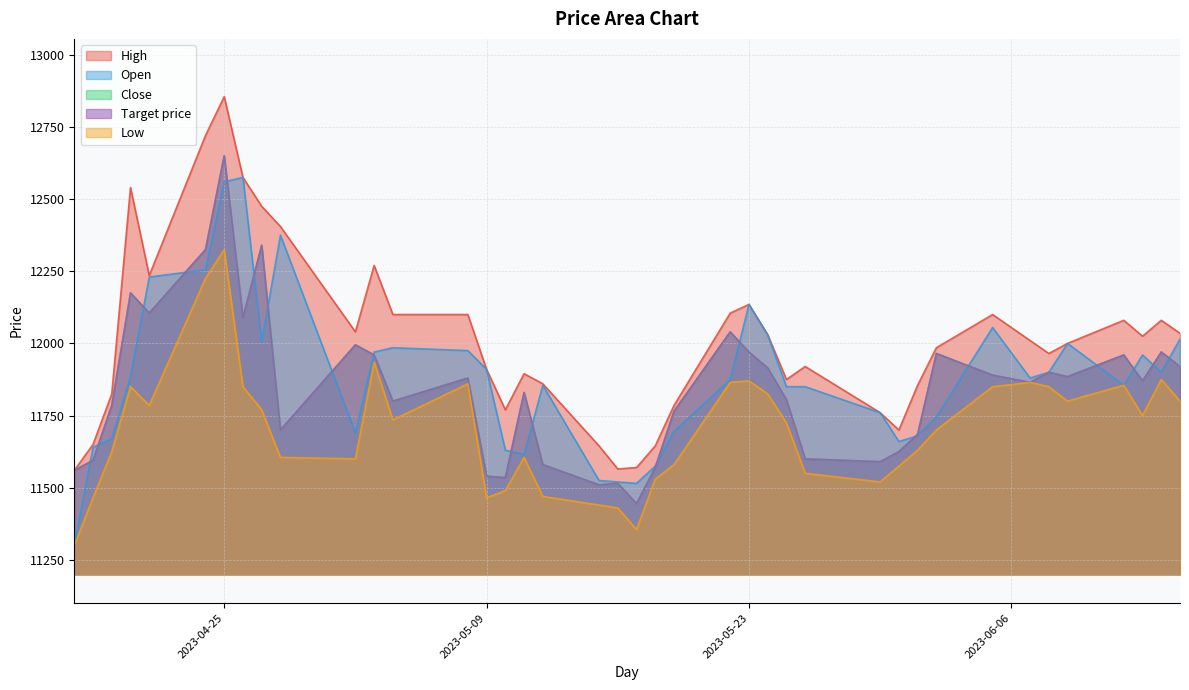

What are all the series names shown in the legend?

High, Open, Close, Low, Target price